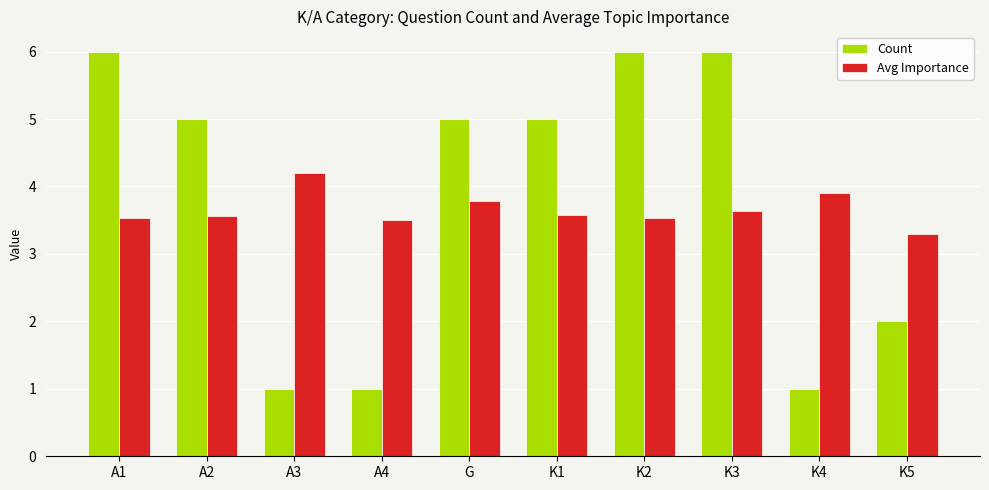

The value of Count at K4 is 1.5. True or false?

False